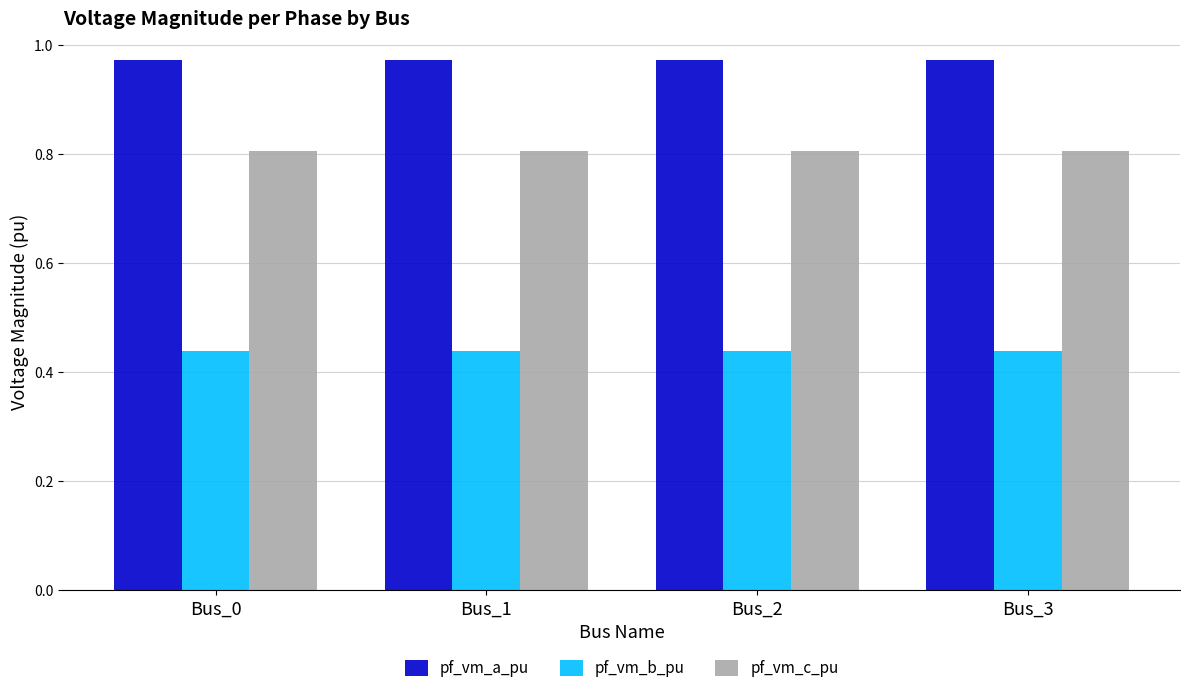

How many bars are there in total?

12